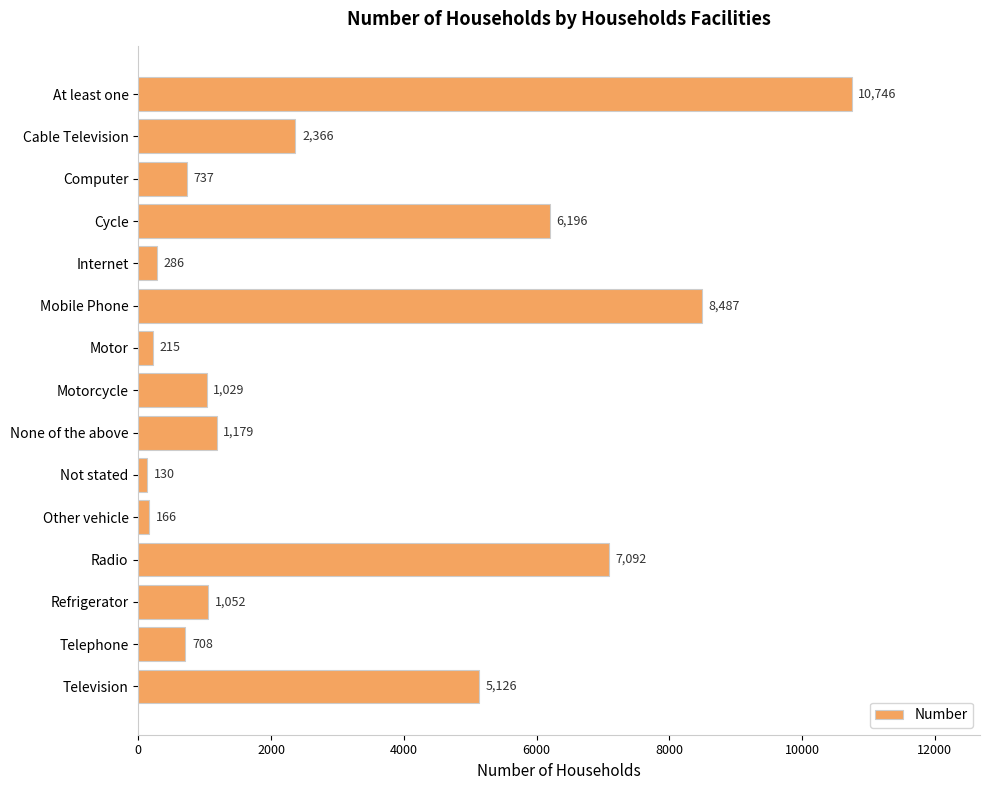

True or false: the data shows 2510 at Television.

False